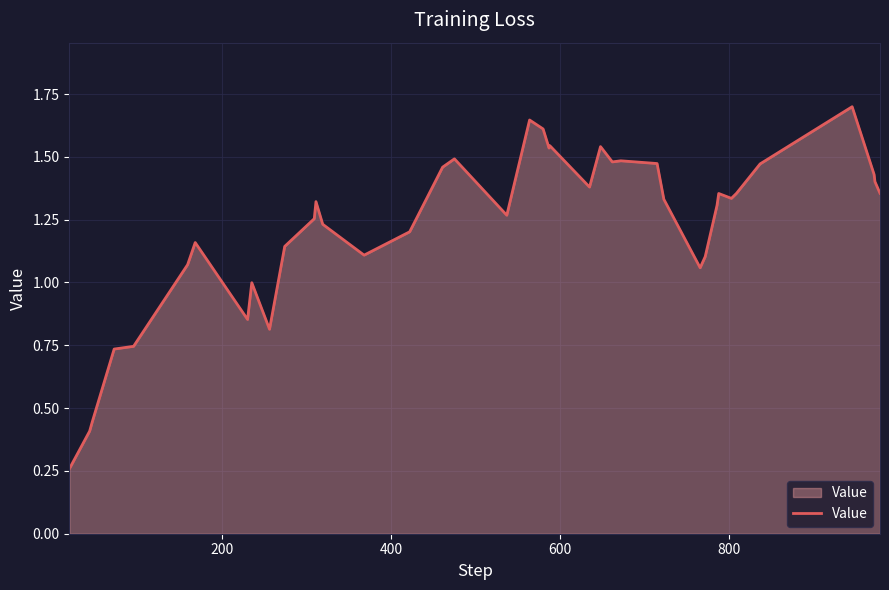

What is the greatest value displayed?

1.7